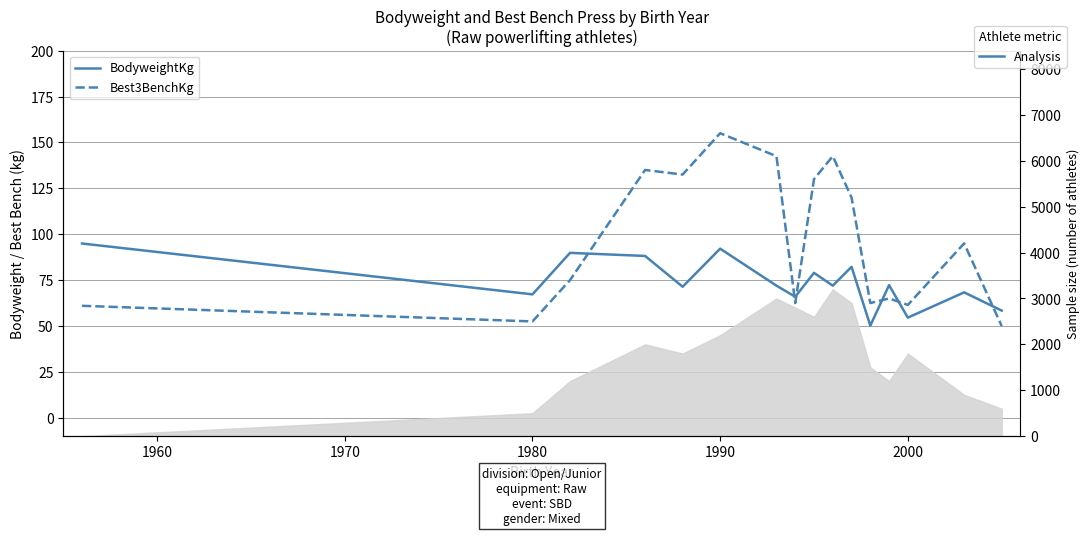

What is the difference between the maximum and minimum values in the BodyweightKg series?

44.7